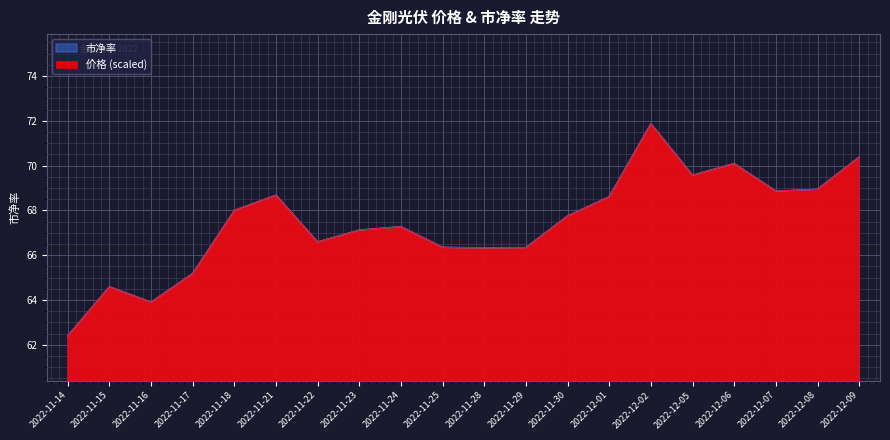

How many lines are shown in the chart?

2